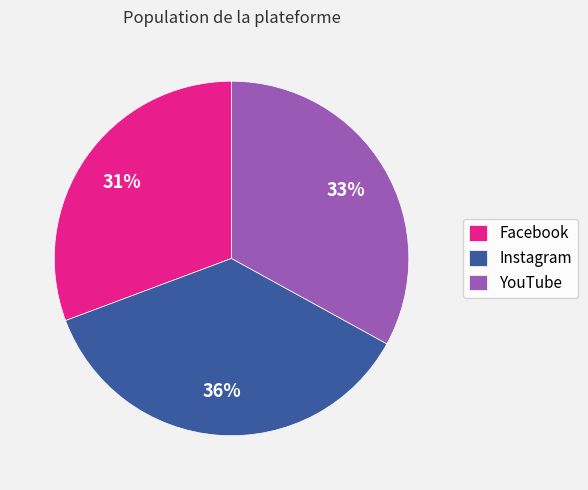

Which category has the smallest portion of the pie?

Facebook